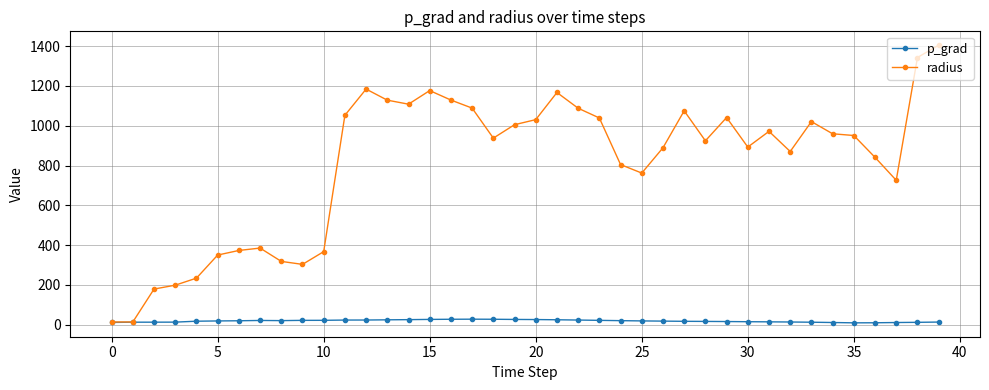

Which series has the largest total across all categories?

radius